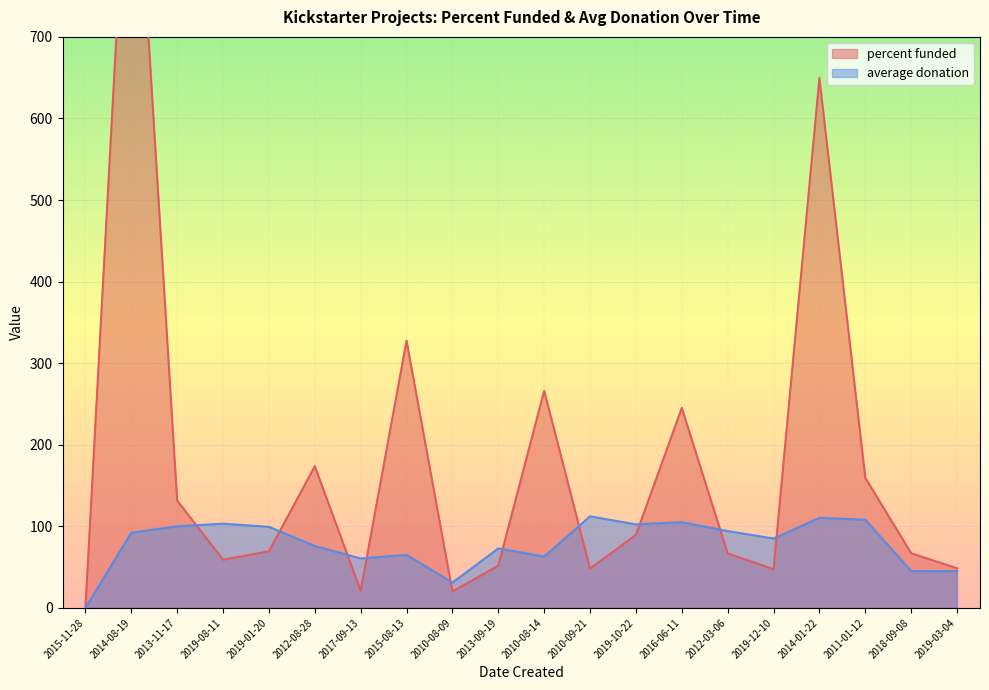

The value of average donation at 2019-01-20 is 36.2. True or false?

False